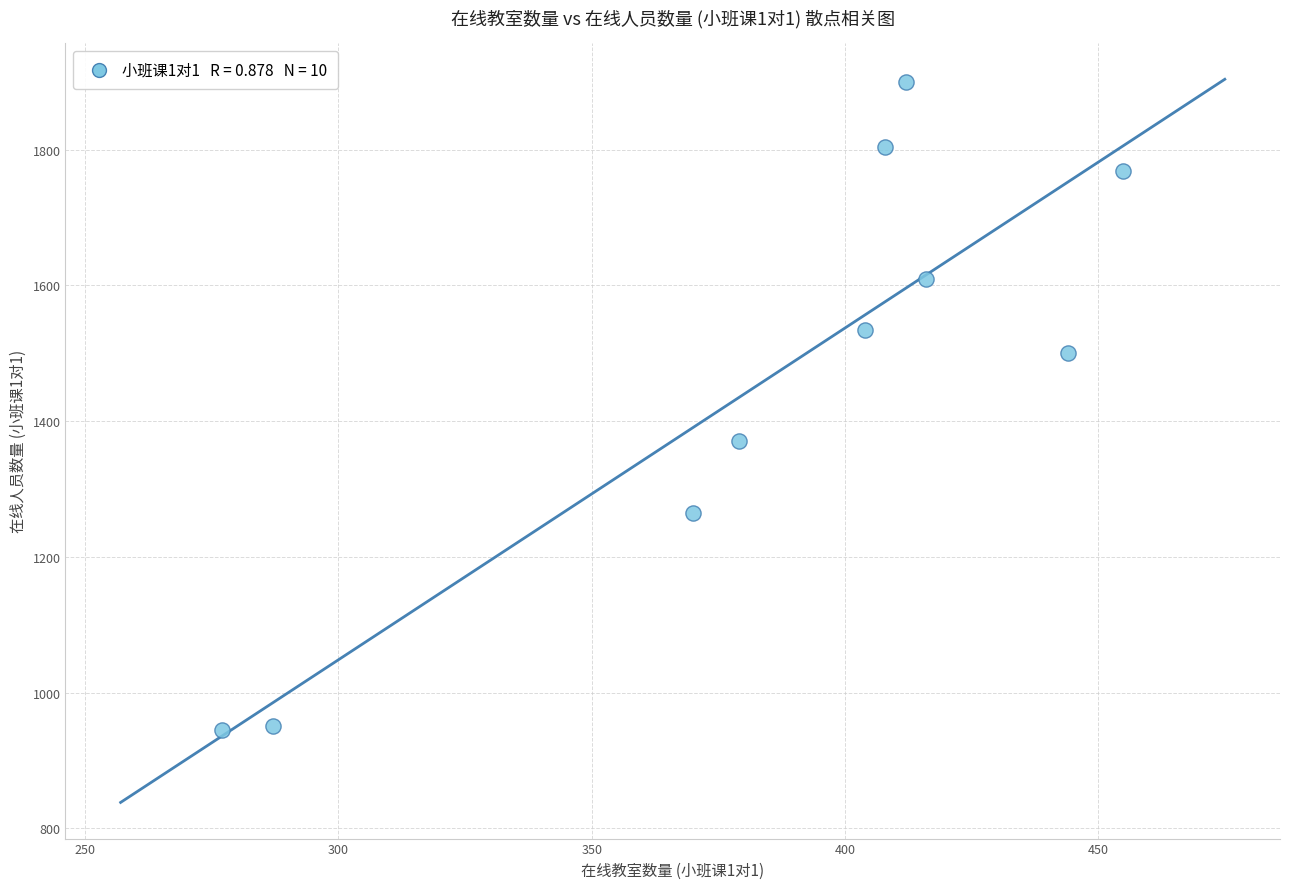

What is the range of X values (max minus min)?

178